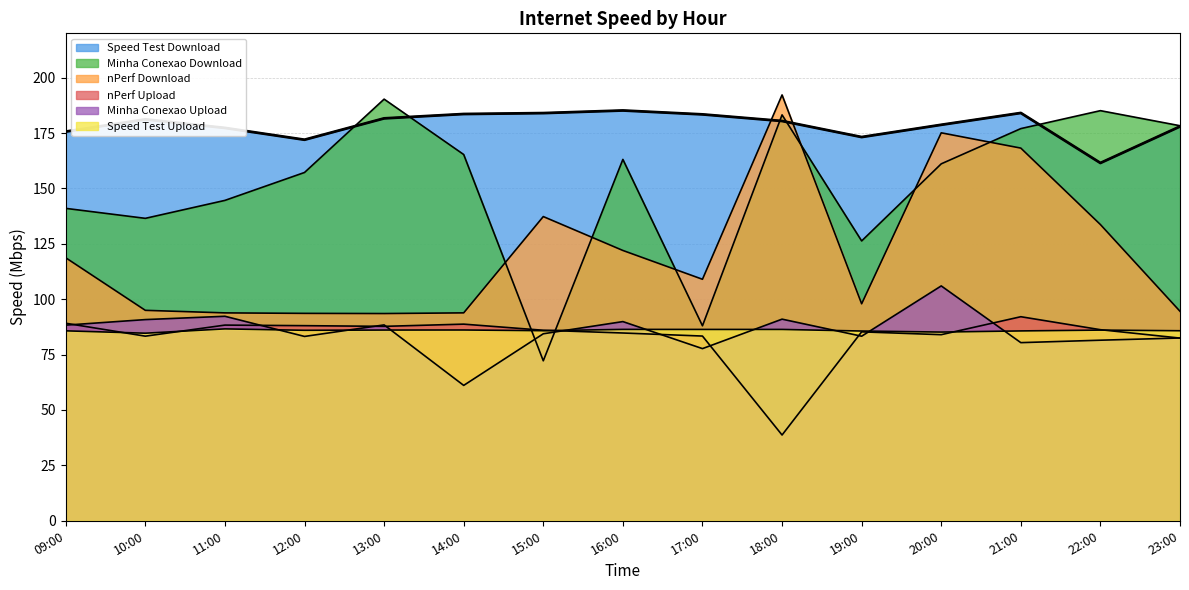

The nPerf Upload series shows 38.7 at 18:00. True or false?

True